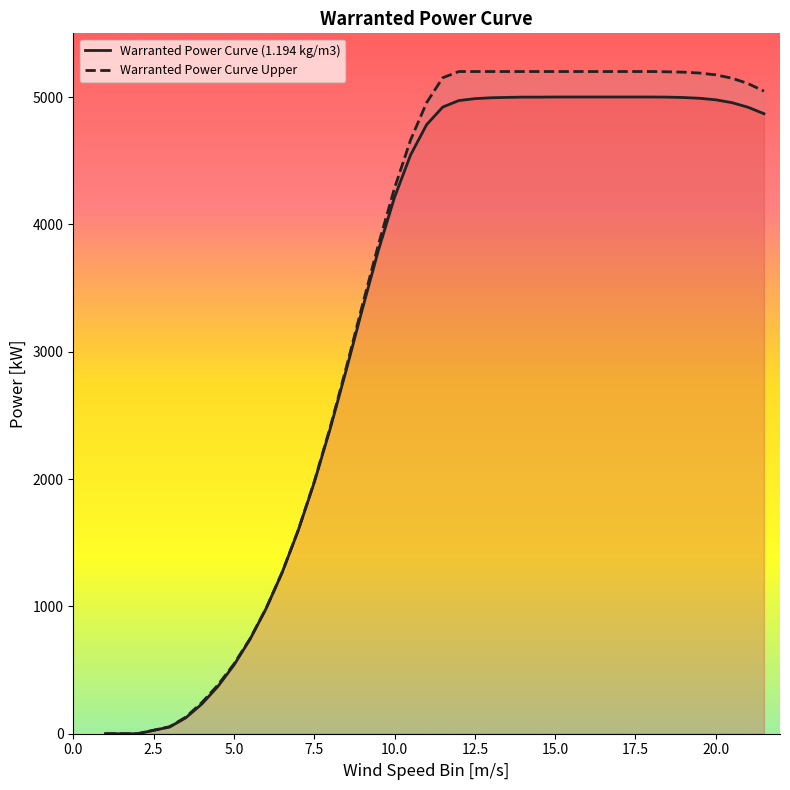

How many data points does each series have?

40